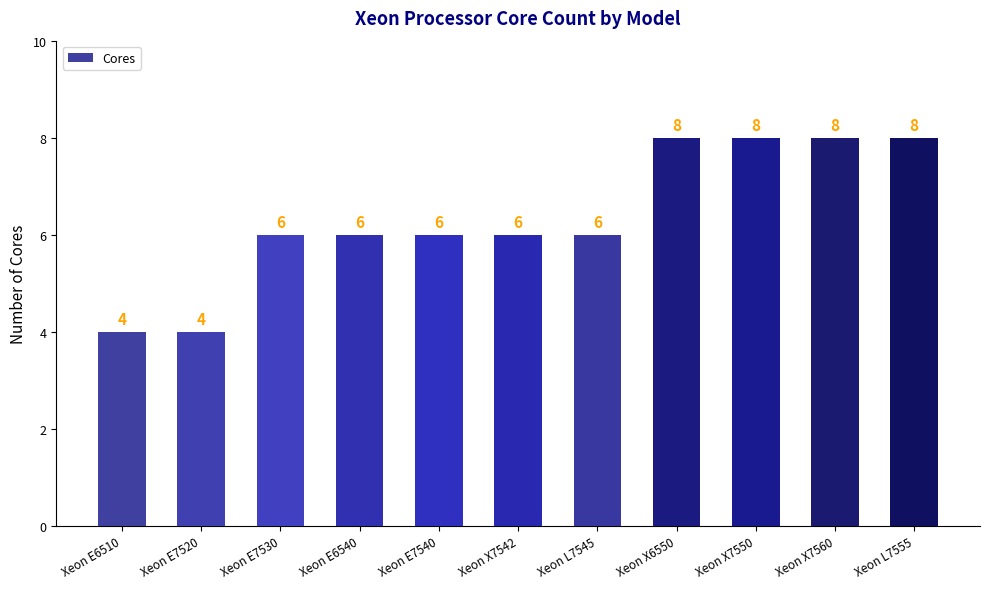

Count the values in the range 6 to 8.

9